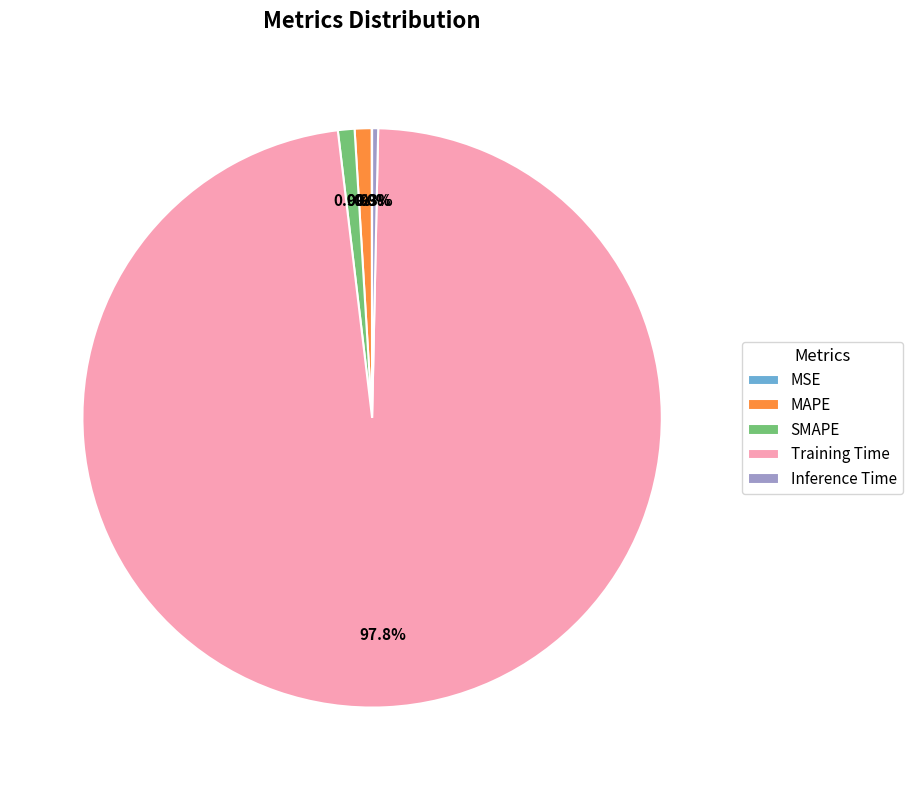

Is it true that SMAPE is 1% of the pie?

True